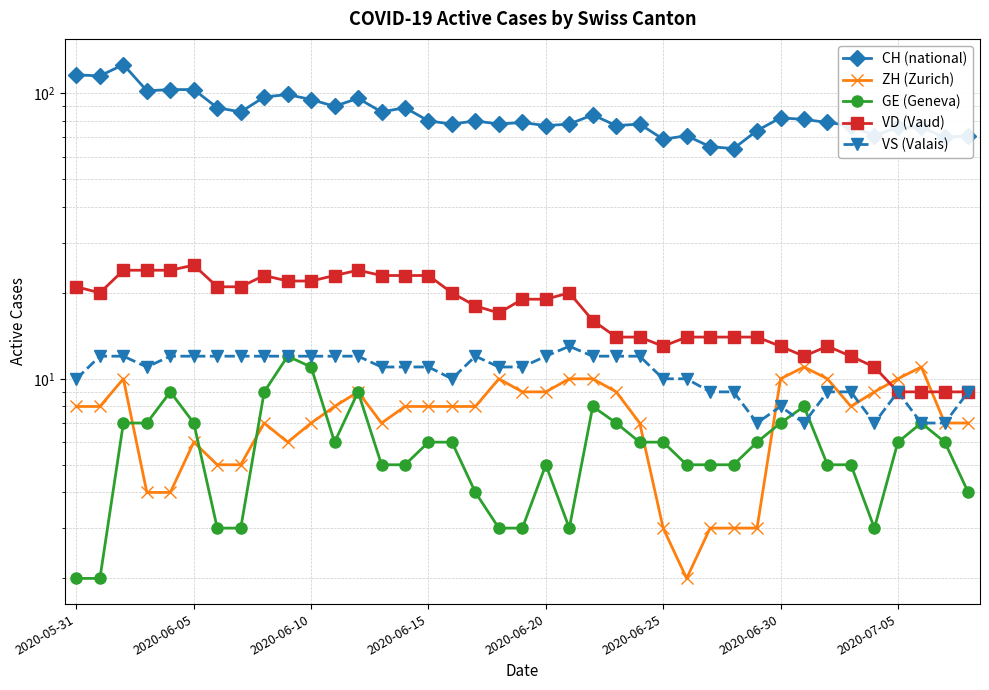

What is the sum of the ZH (Zurich) values at 2020-05-31 and 28?

11